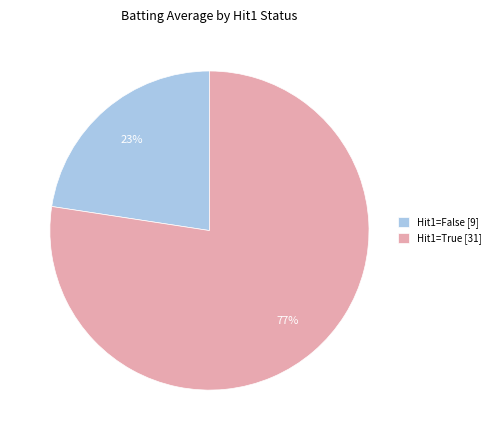

Which category has the biggest portion of the pie?

Hit1=True [31]